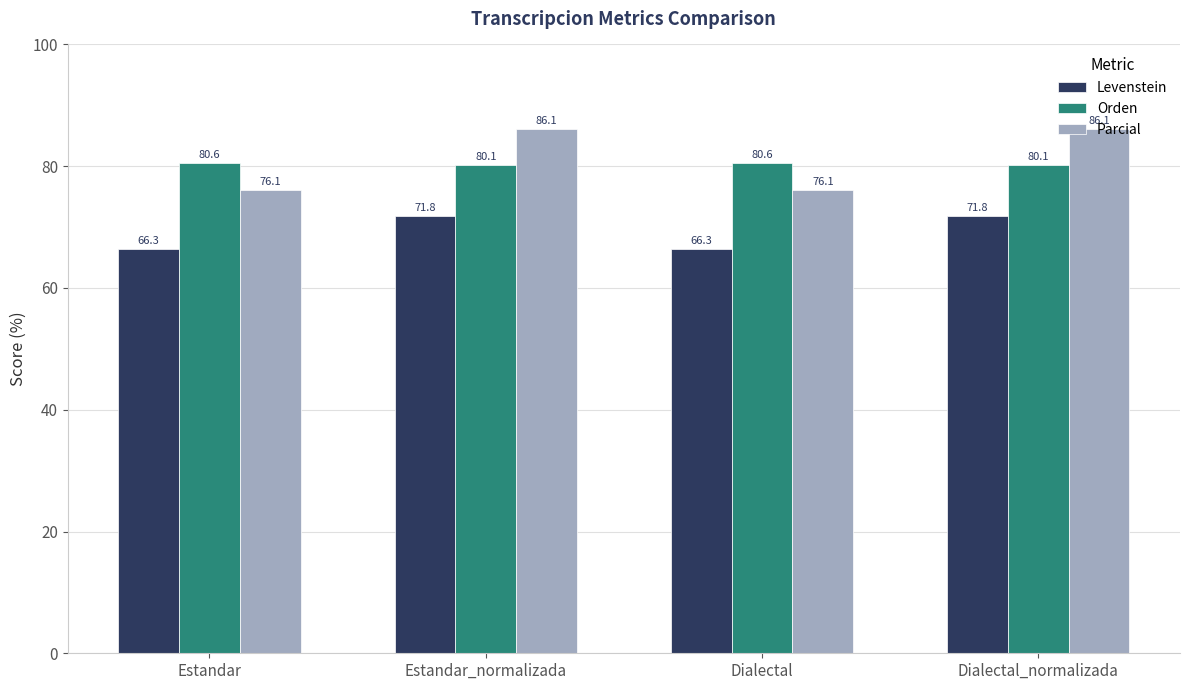

Count the Orden values in the range 80 to 81.

4